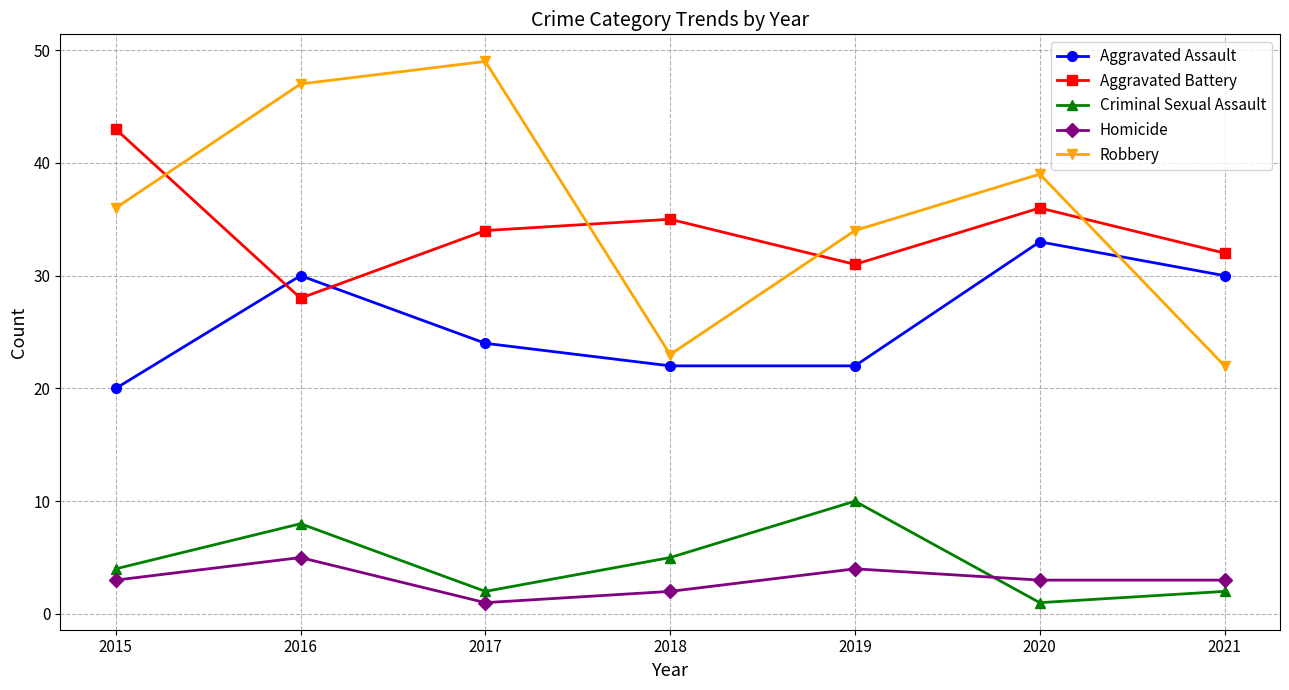

Rank the categories by Aggravated Battery value from highest to lowest.

2015, 2020, 2018, 2017, 2021, 2019, 2016